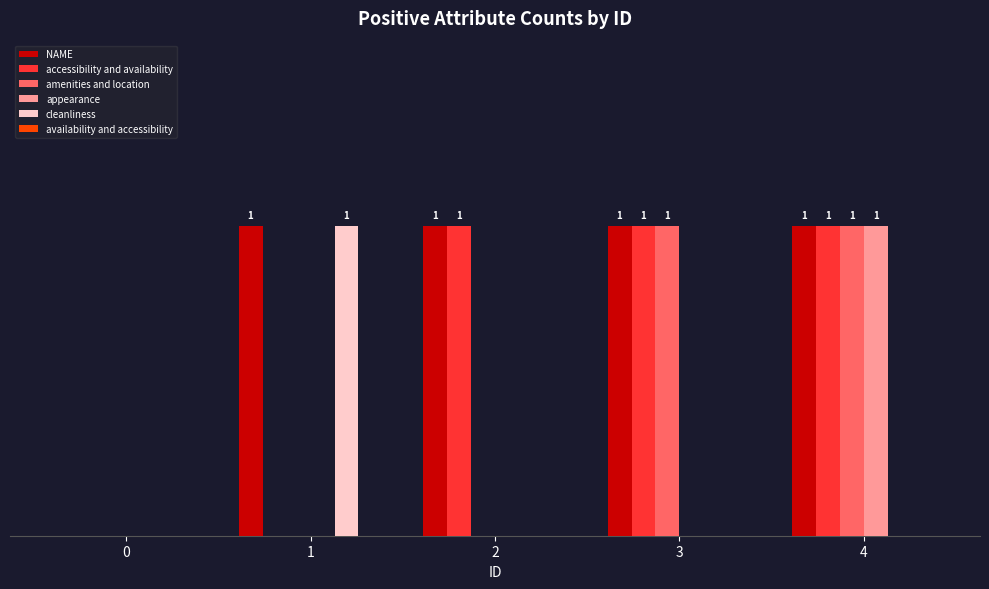

Are the bars grouped side by side (vs. stacked)?

Yes